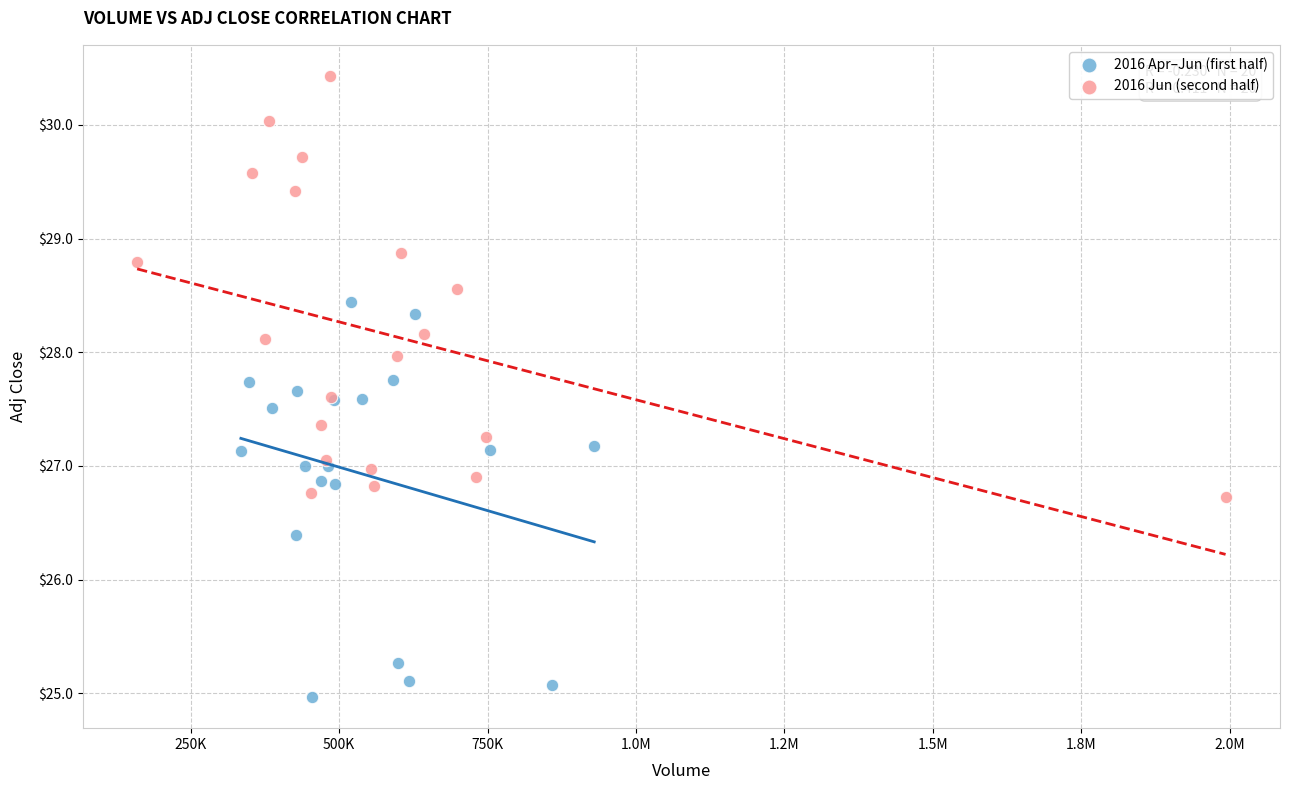

Which series reaches the maximum Y coordinate?

2016 Jun (second half)